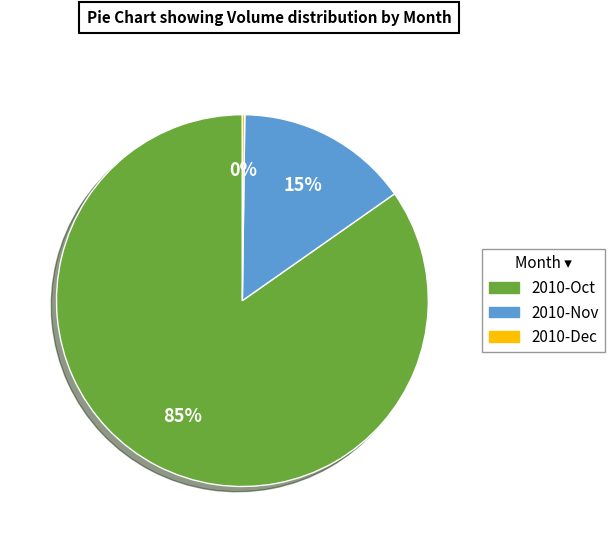

Is there a majority slice in this chart?

Yes